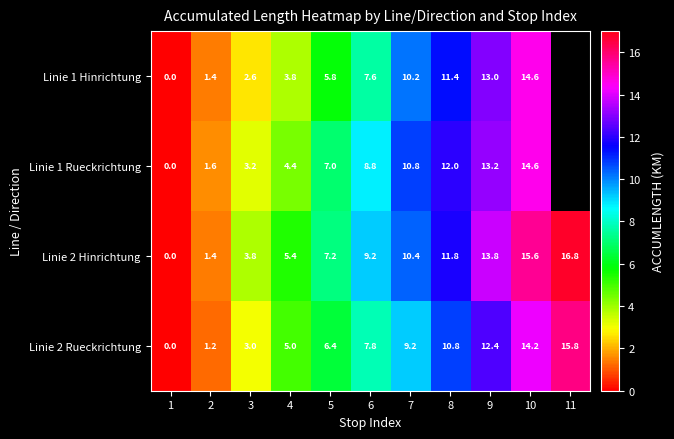

What is the difference between the Linie 2 Hinrichtung values at 5 and 2?

5.8